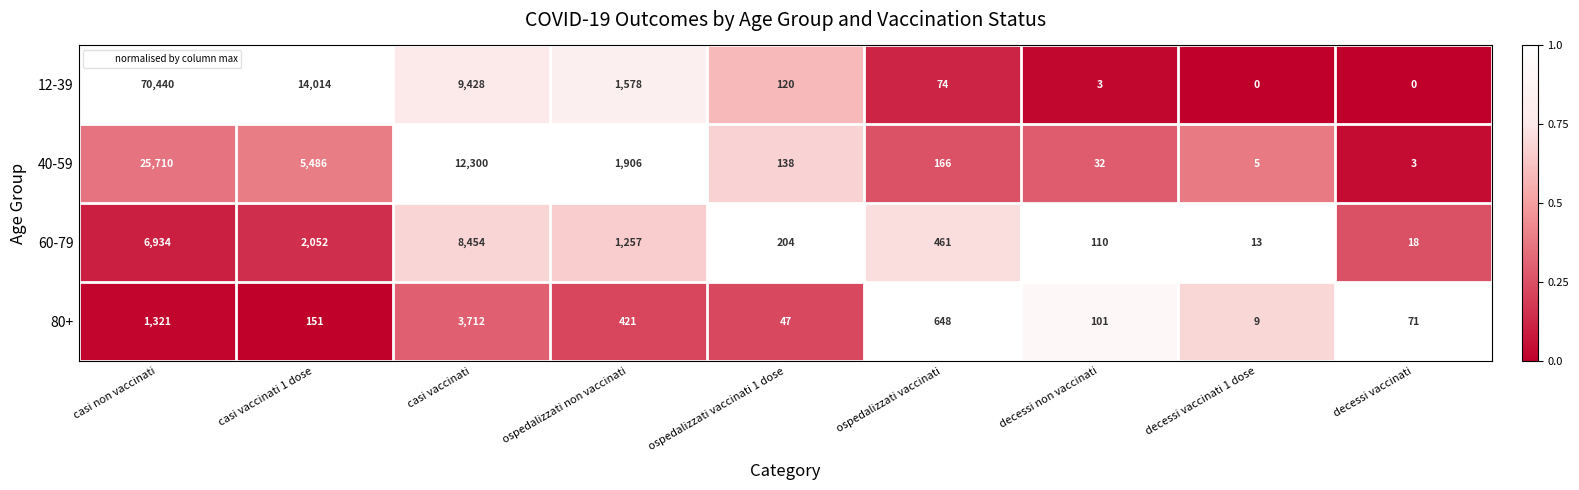

What is the total value across all series at decessi vaccinati 1 dose?

27